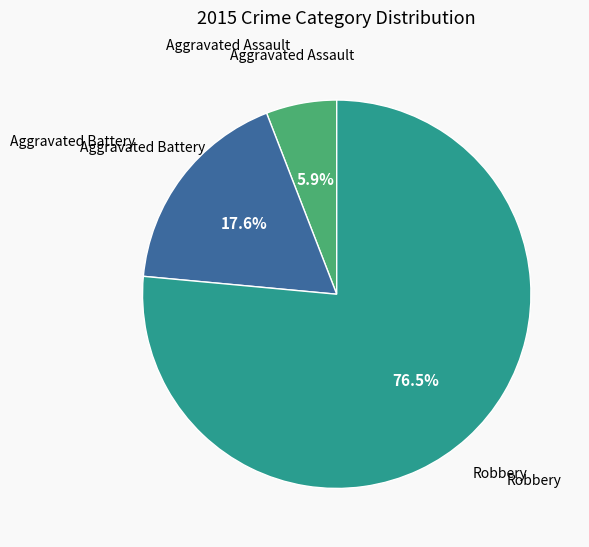

Which has a higher value, Aggravated Battery or Robbery?

Robbery